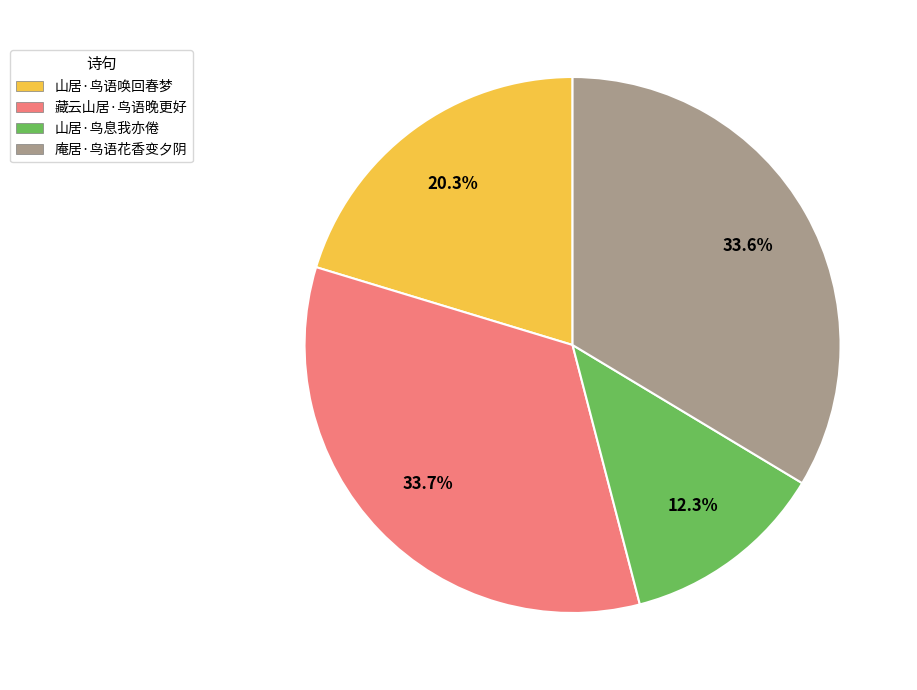

Which has a higher value, 庵居·鸟语花香变夕阴 or 山居·鸟语唤回春梦?

庵居·鸟语花香变夕阴